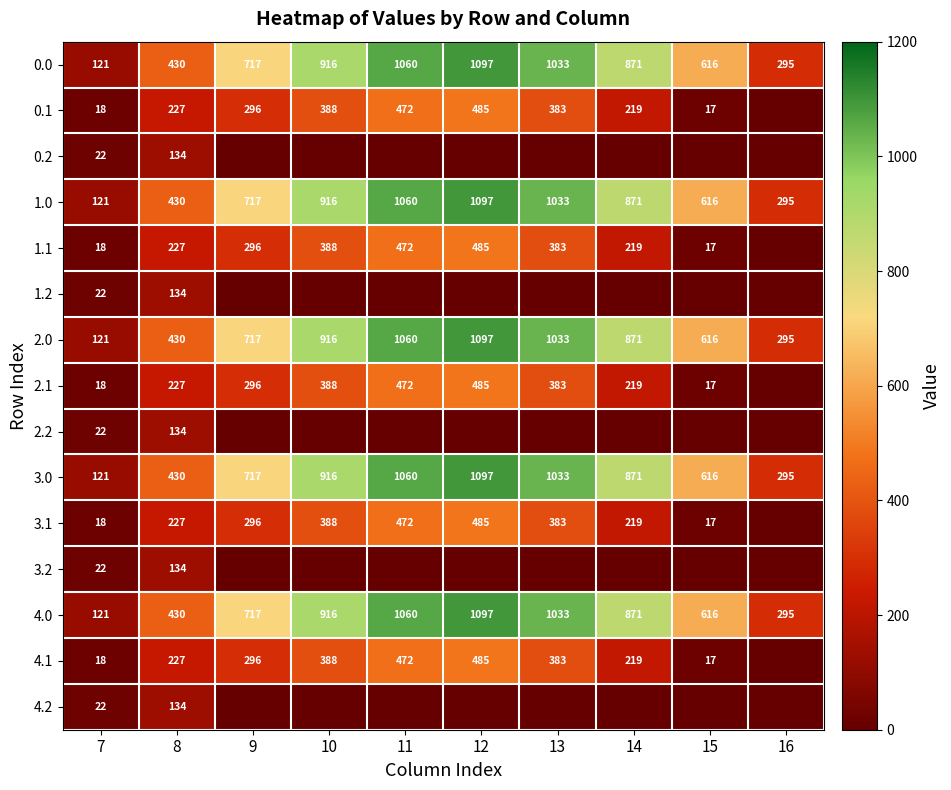

The 4.0 series shows 303 at 15. True or false?

False